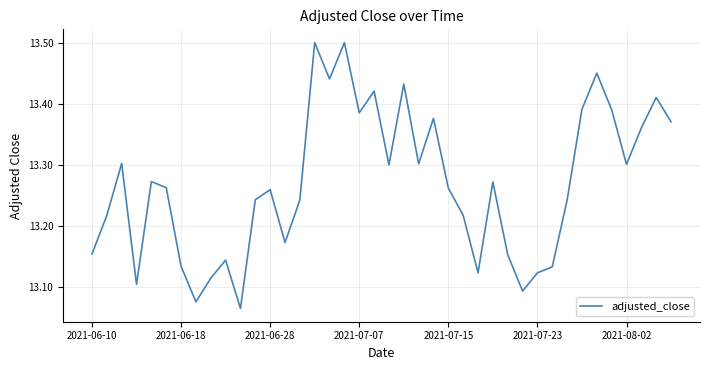

True or false: the data has more than 0 interior local peaks.

True